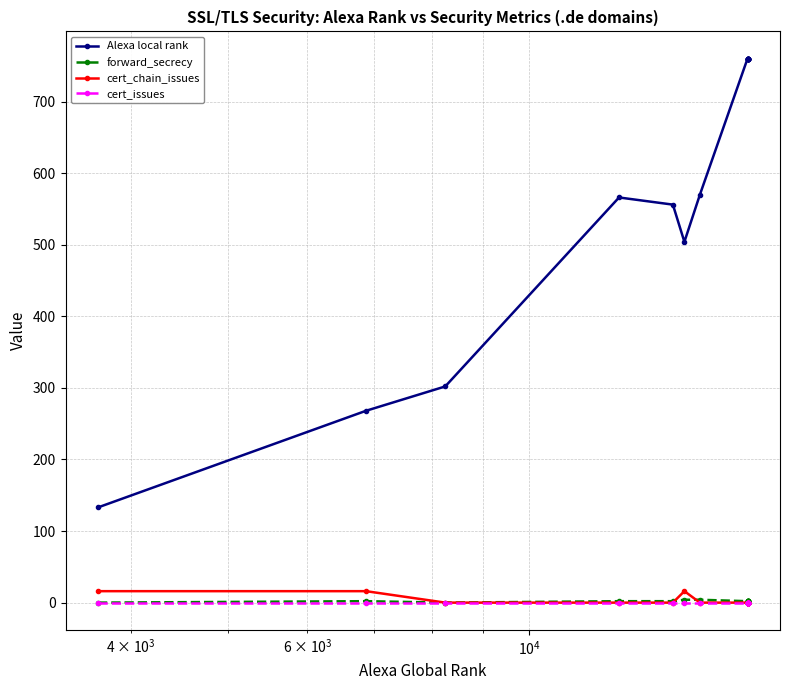

Which series has the largest total across all categories?

Alexa local rank